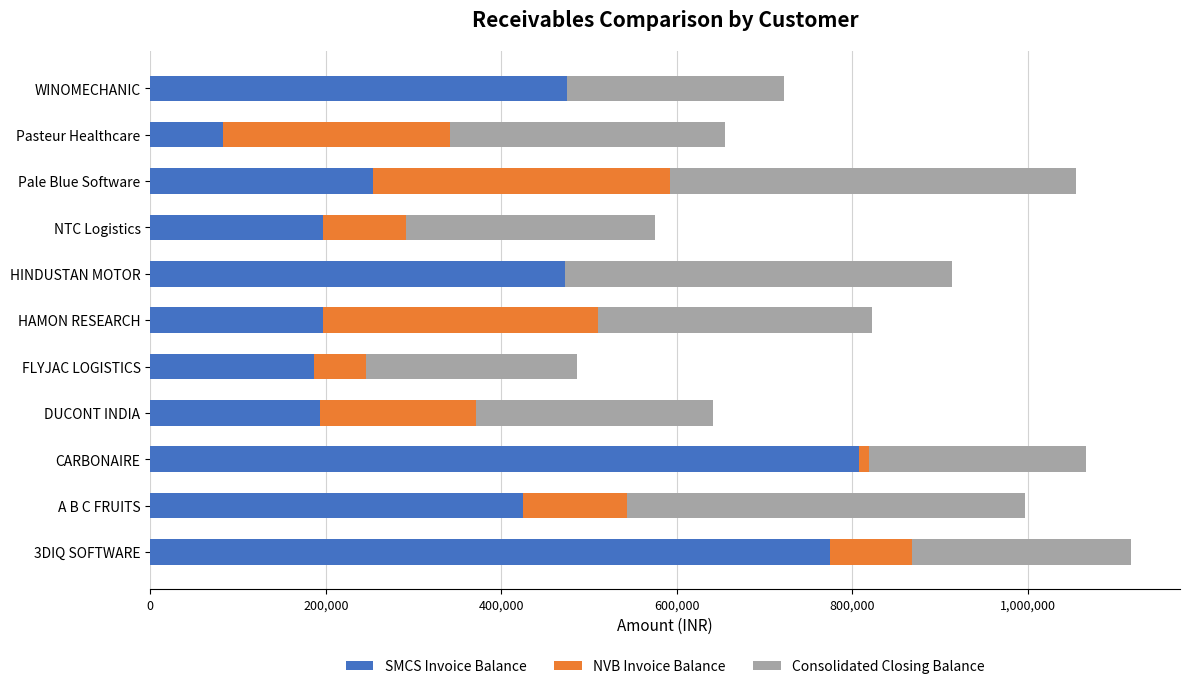

How many series are shown in this chart?

3